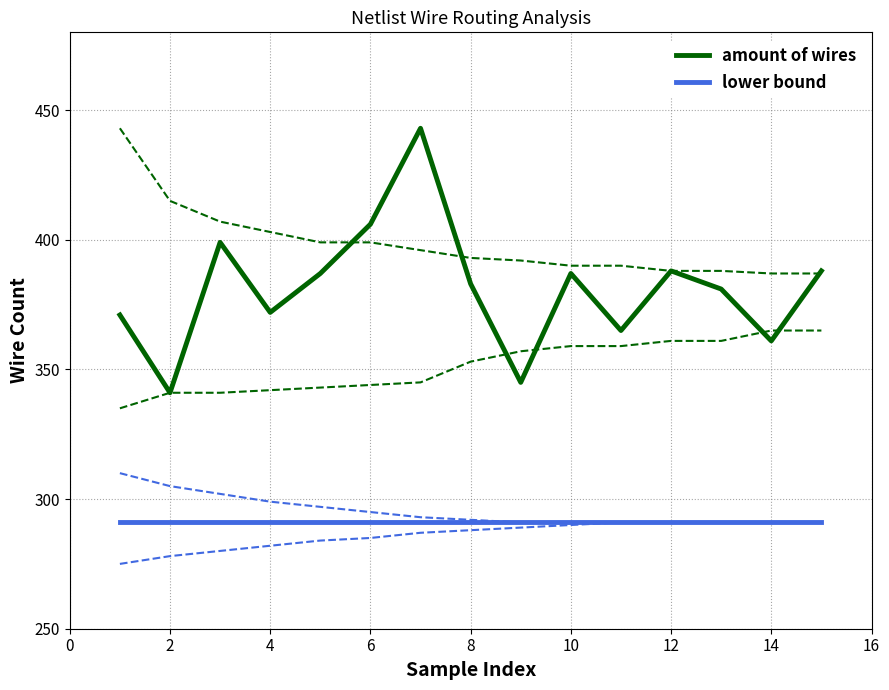

Rank the series at 16 from lowest to highest value.

lower bound, amount of wires